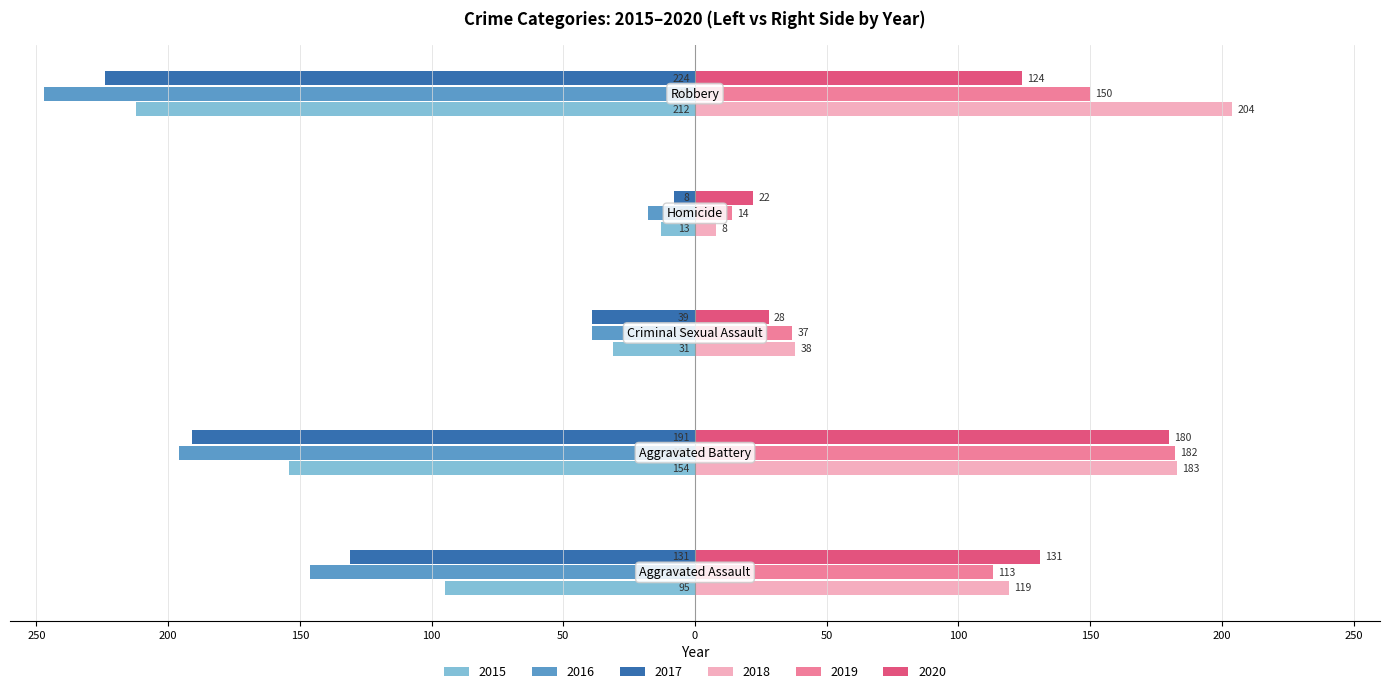

What are all the series names shown in the legend?

2015, 2016, 2017, 2018, 2019, 2020